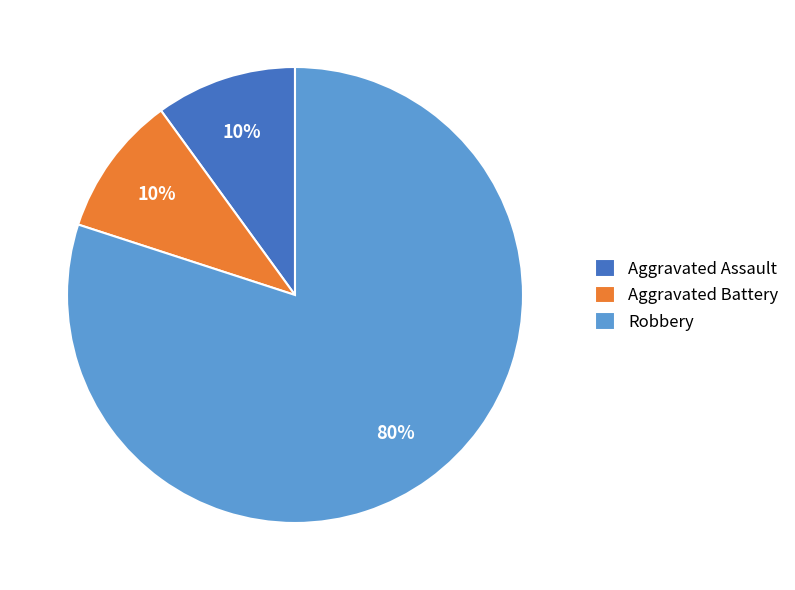

Combined, do Aggravated Battery and Aggravated Assault account for over 50%?

No